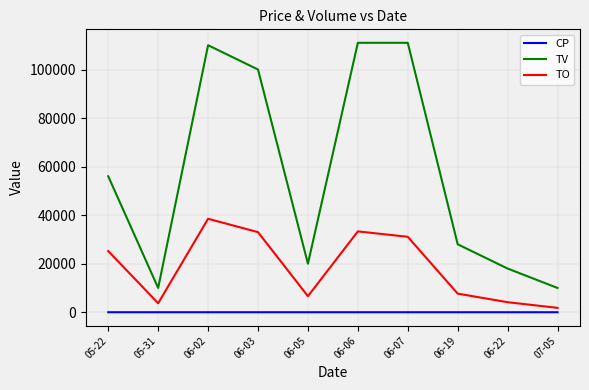

At which label is TV closest to 60500?

05-22